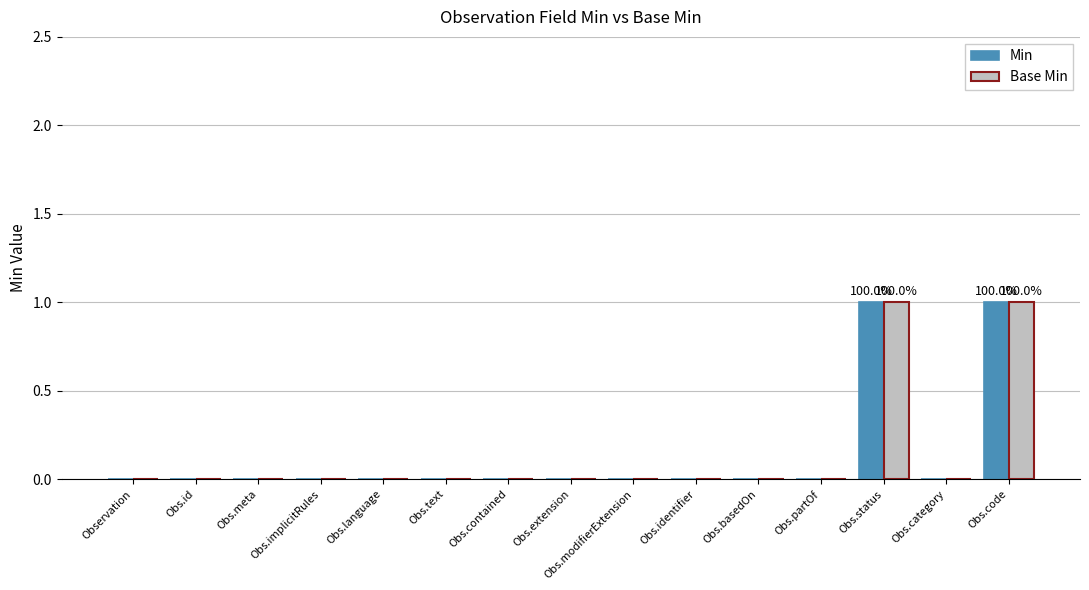

True or false: Base Min has a value of 0 at Obs.id.

True